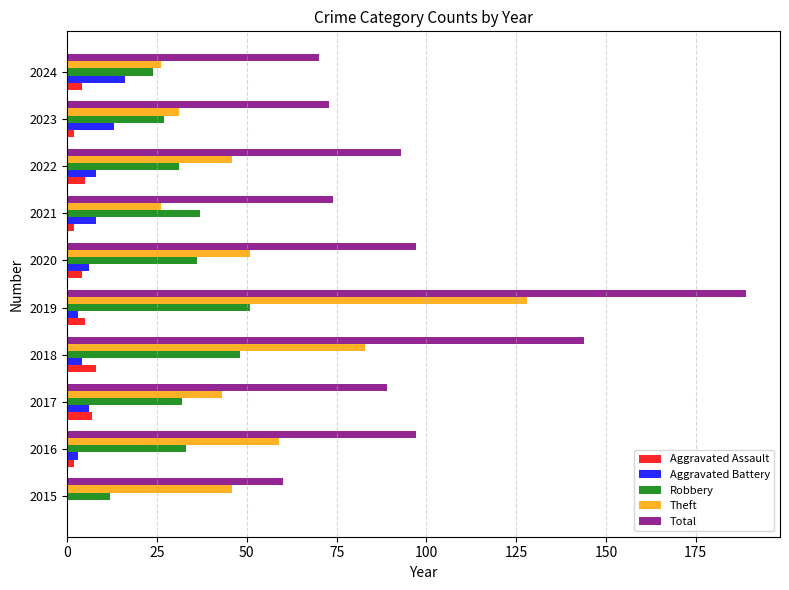

What is the sum of all Total values?

986